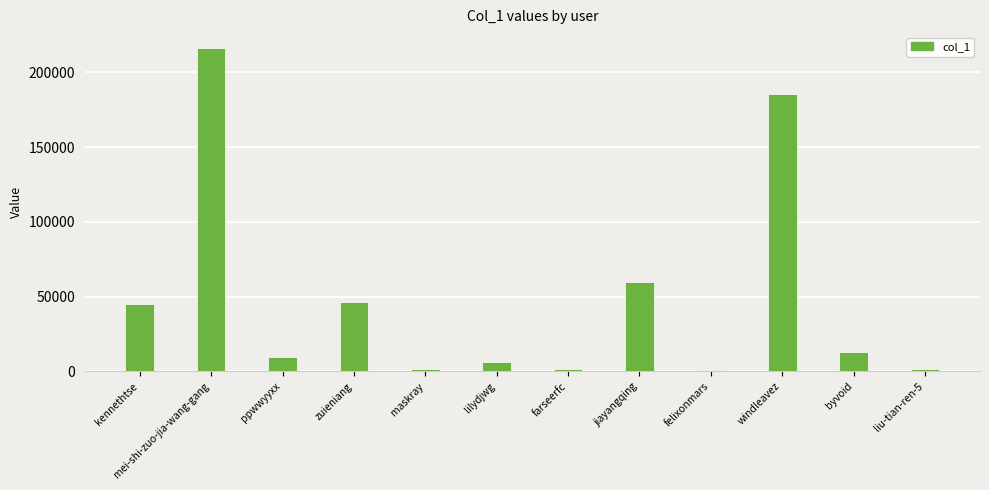

The value at kennethtse is 45193. True or false?

True